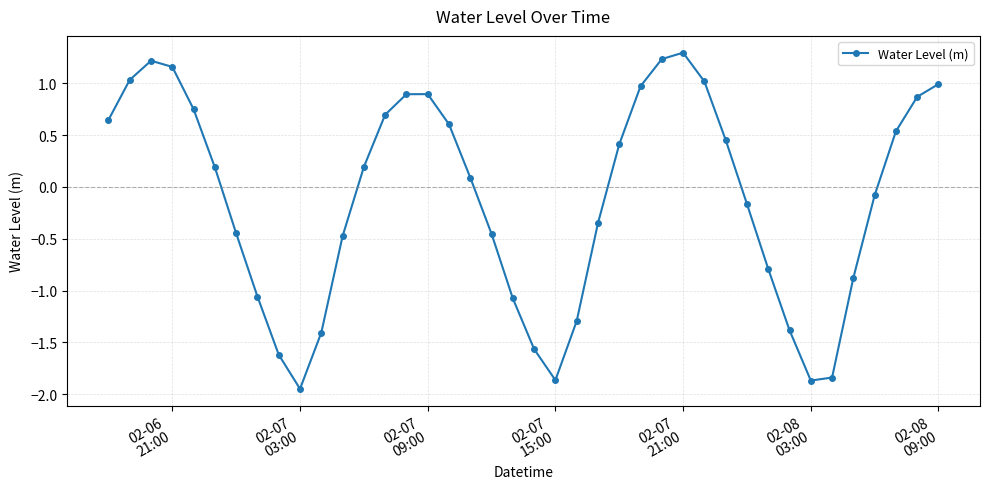

What is the sum of all values?

-4.4